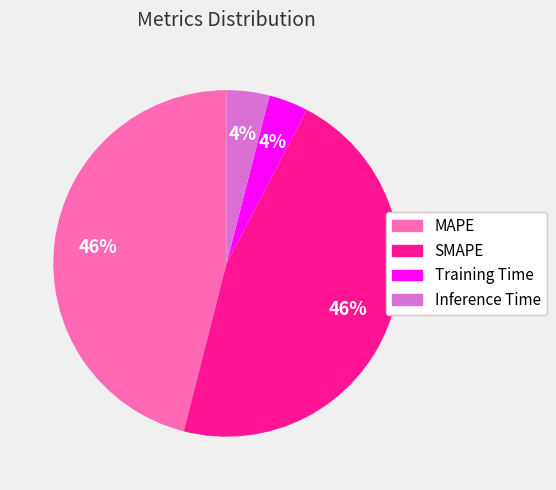

Which has a higher value, SMAPE or Training Time?

SMAPE